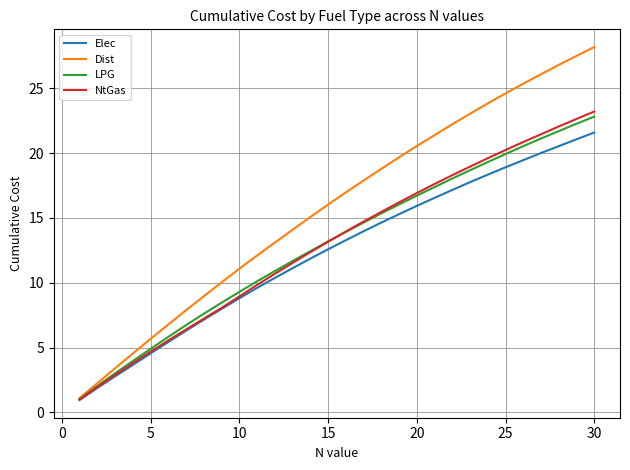

Rank the series by their maximum value, from lowest to highest.

Elec, LPG, NtGas, Dist